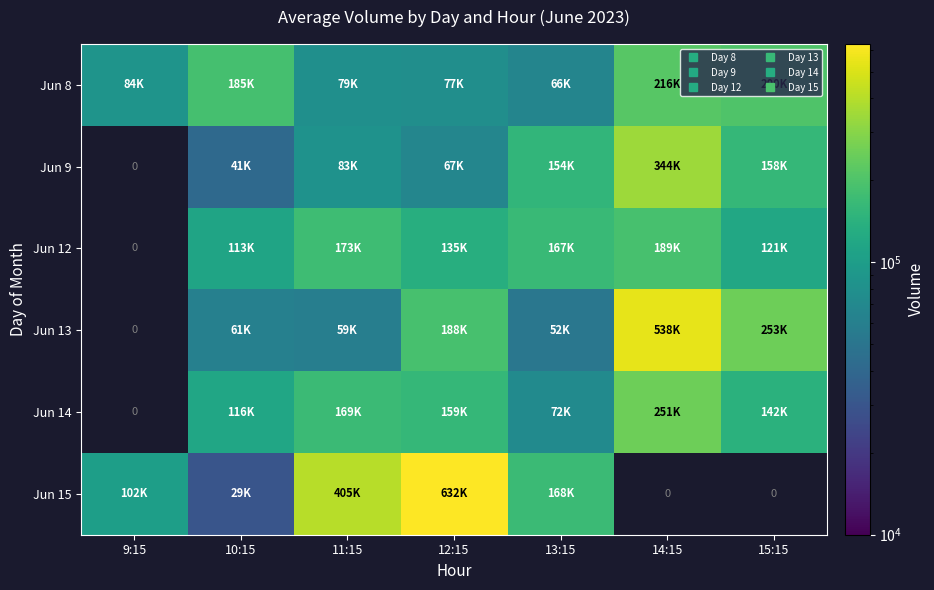

True or false: Jun 8 has a value of 200828.0 at 15:15.

True